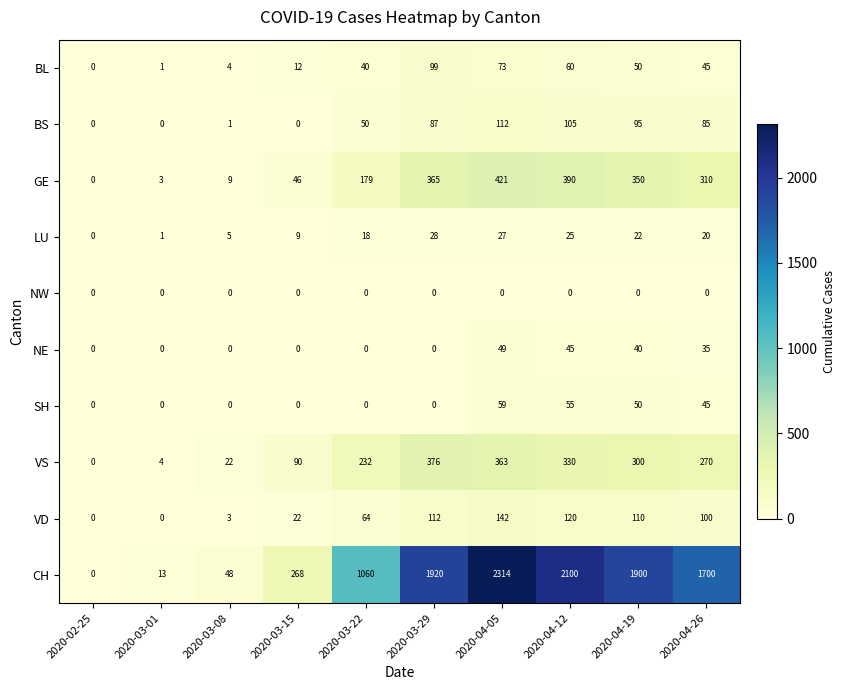

What is the difference between the maximum and minimum values in the NE series?

49